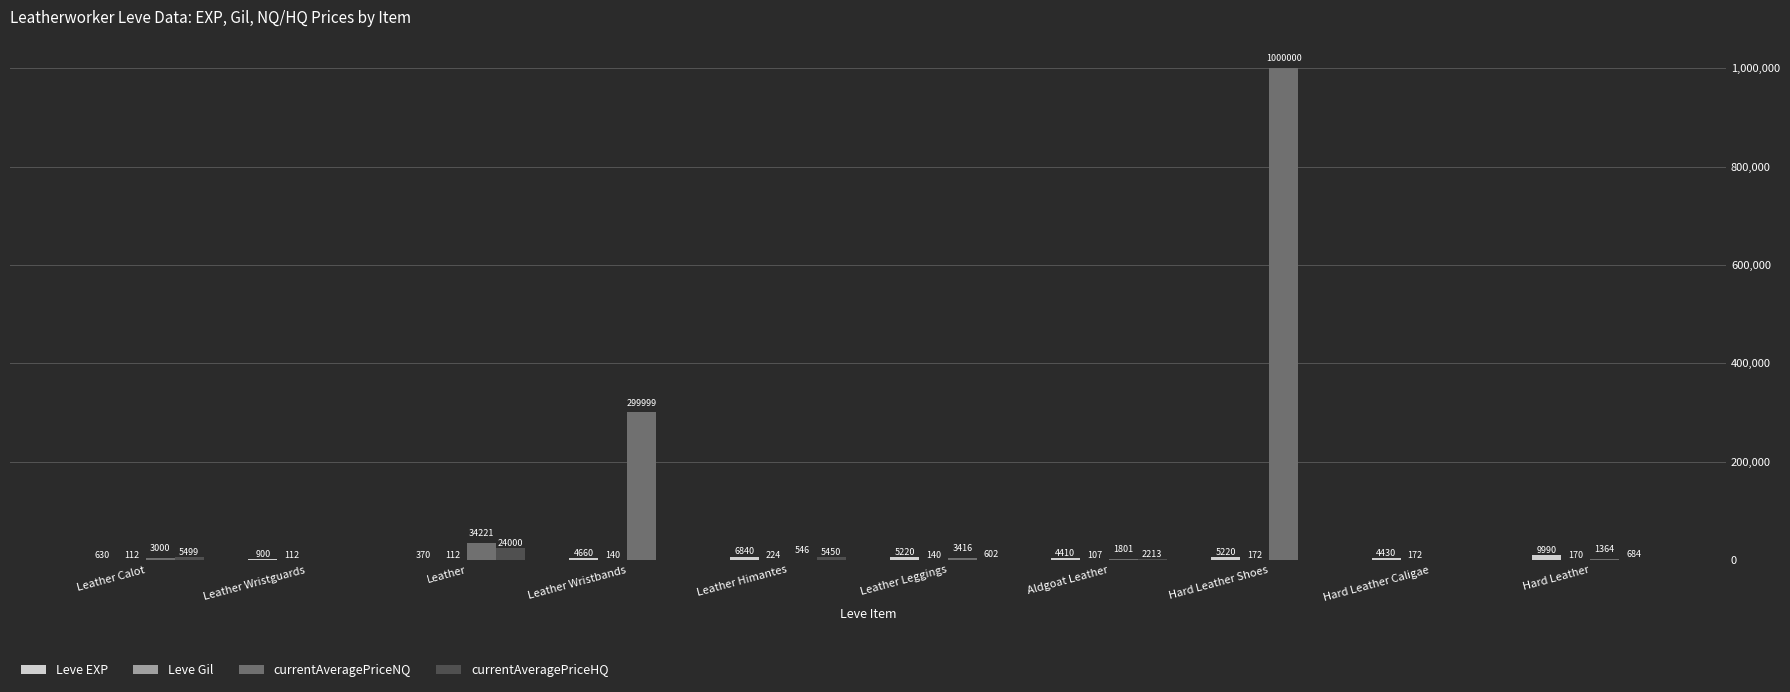

Between Leather and Hard Leather Caligae, which series saw the biggest shift?

currentAveragePriceNQ